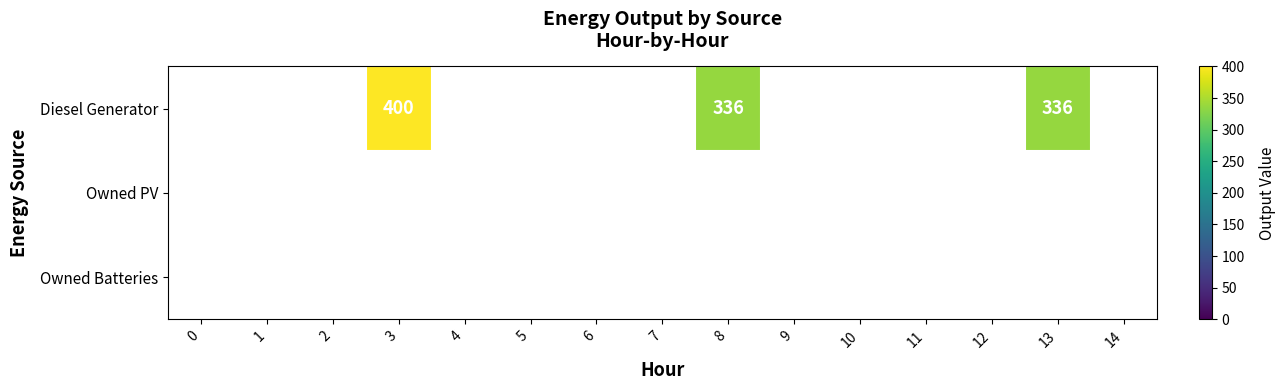

Reading left to right, extract all data points from this chart.

Diesel Generator: 0=0	1=0	2=0	3=400	4=0	5=0	6=0	7=0	8=336	9=0	10=0	11=0	12=0	13=336	14=0
Owned PV: 0=0	1=0	2=0	3=0	4=0	5=0	6=0	7=0	8=0	9=0	10=0	11=0	12=0	13=0	14=0
Owned Batteries: 0=0	1=0	2=0	3=0	4=0	5=0	6=0	7=0	8=0	9=0	10=0	11=0	12=0	13=0	14=0